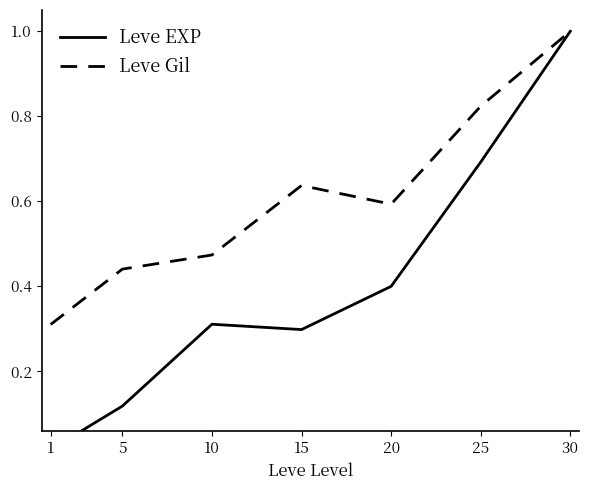

At which category is the sum across all series the highest?

30